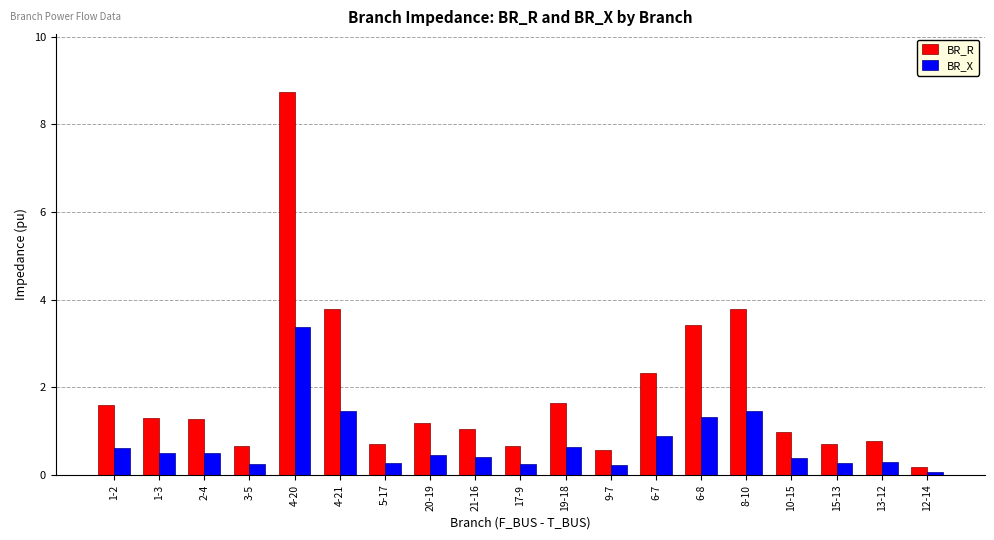

What are all the series names shown in the legend?

BR_R, BR_X